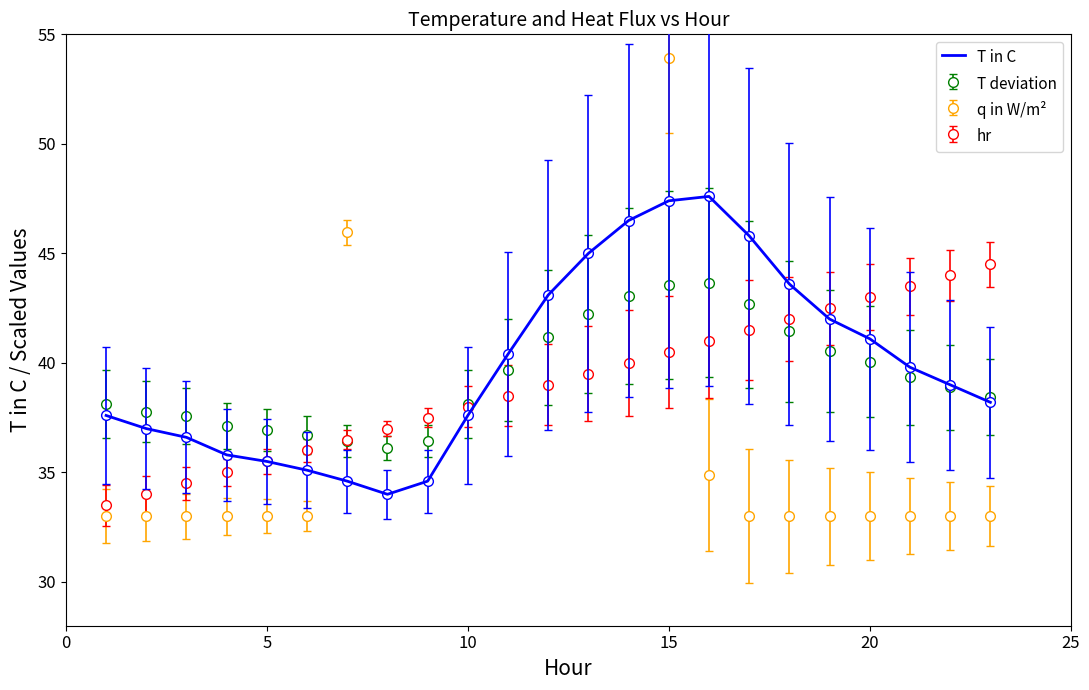

What is the highest value of the hr series?

44.5